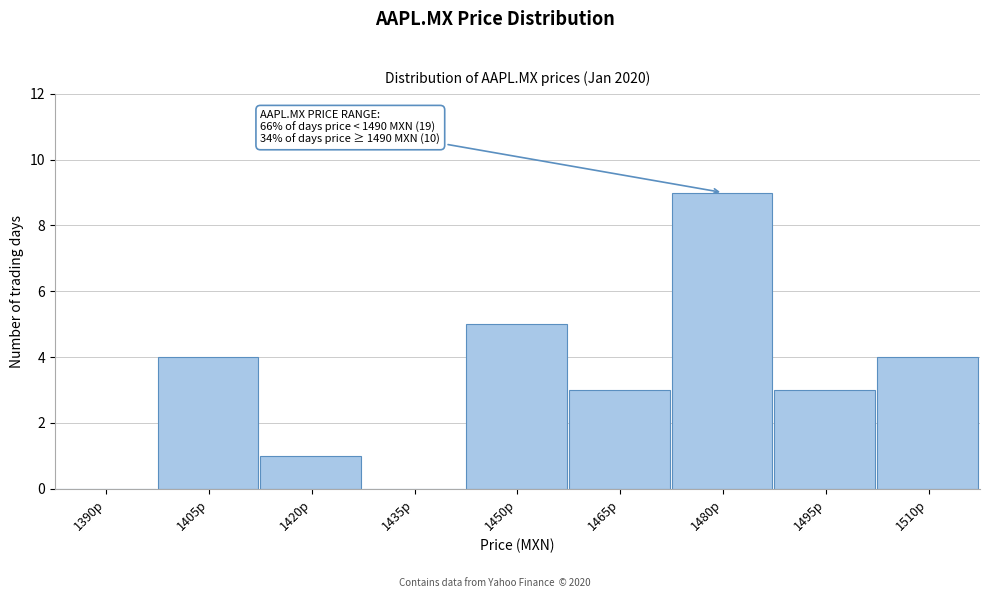

Reading left to right, list all the values displayed in this chart.

1390p=0	1405p=4	1420p=1	1435p=0	1450p=5	1465p=3	1480p=9	1495p=3	1510p=4